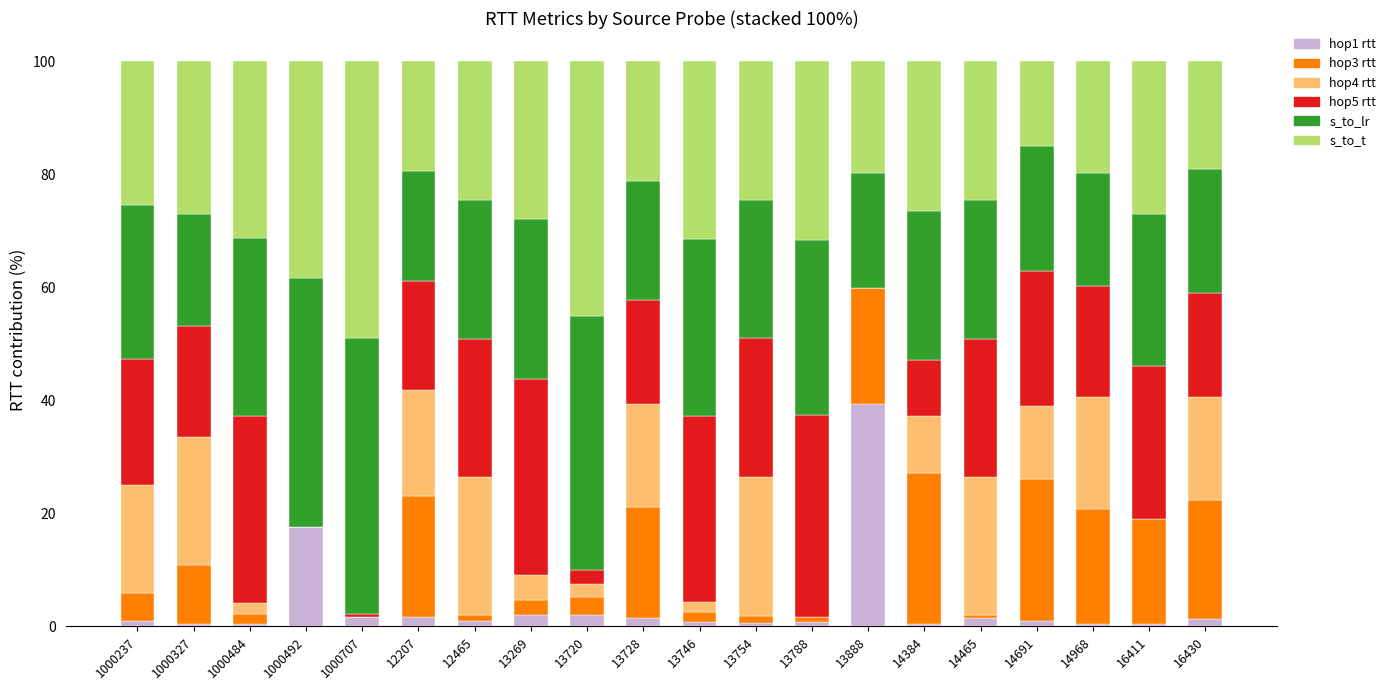

What is the label of the 20th bar from the left?

16430